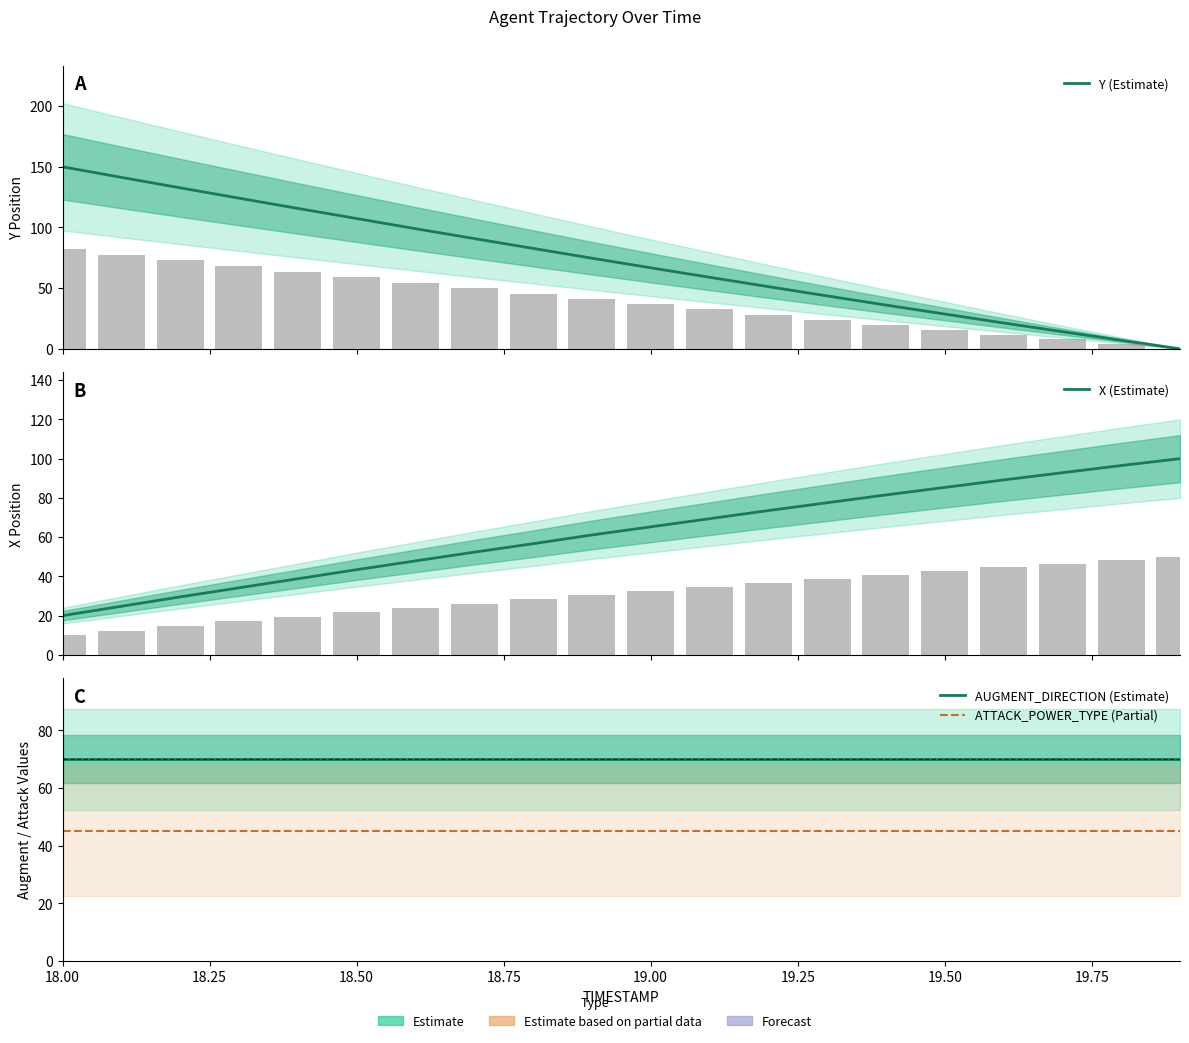

At how many categories does at least one series exceed 130?

3